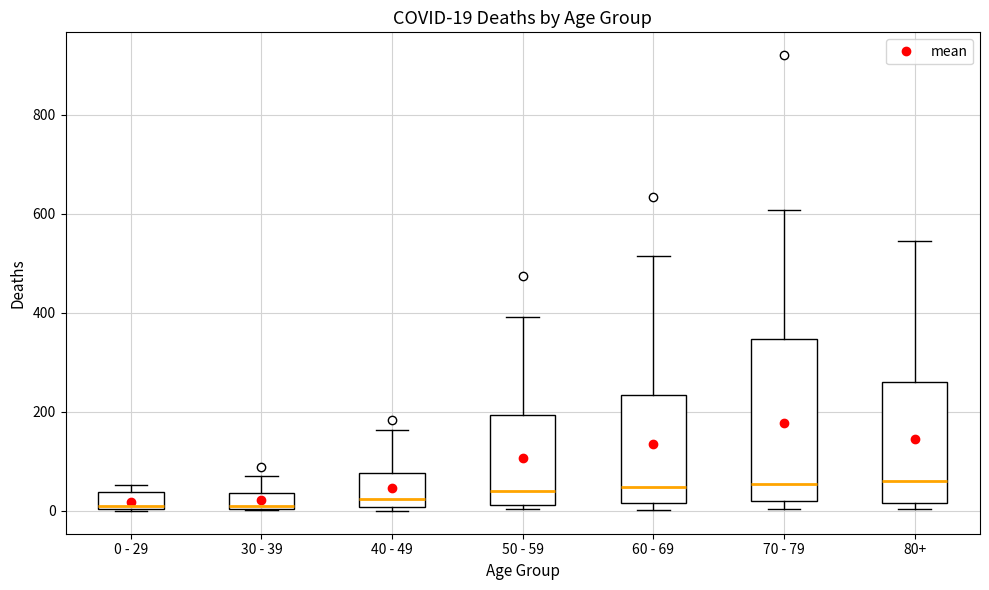

Which box is the tallest, from its lower edge to its upper edge?

70 - 79